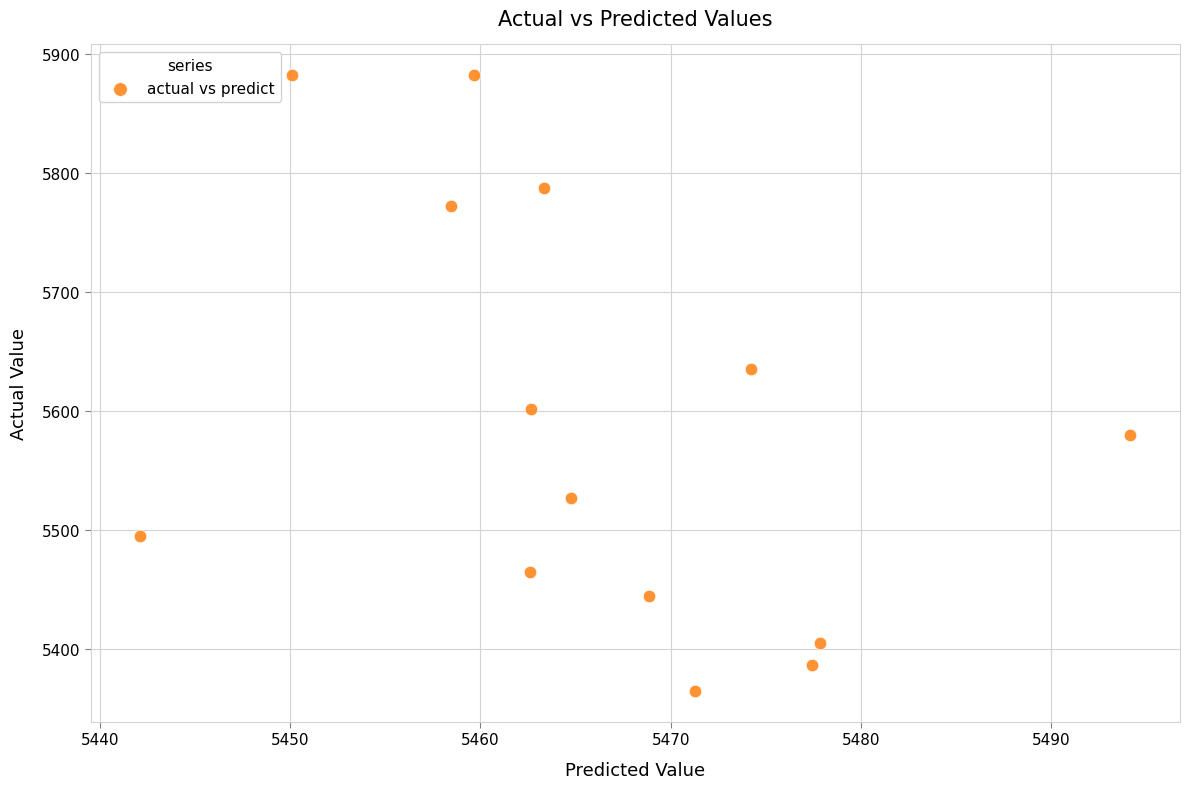

What Y value in the scatter plot is closest to 5623?

5635